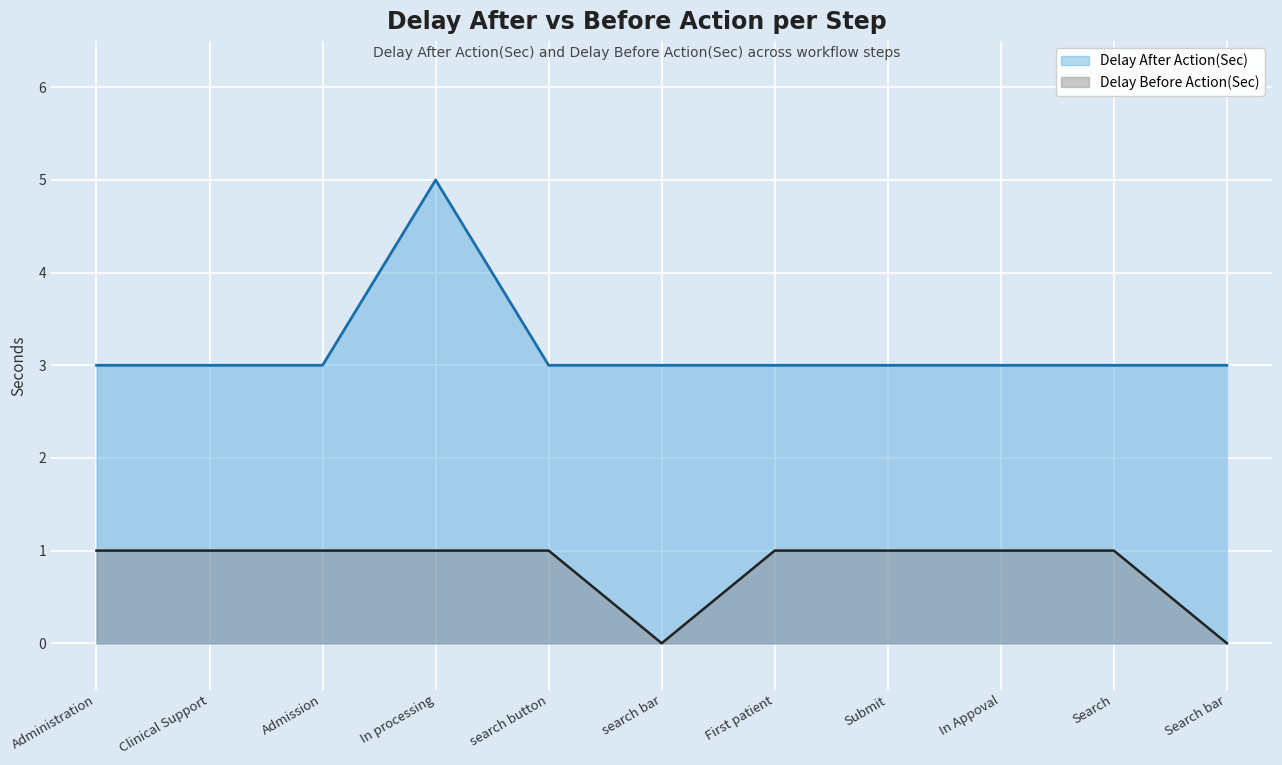

True or false: Delay After Action(Sec) and Delay Before Action(Sec) intersect in this chart.

False